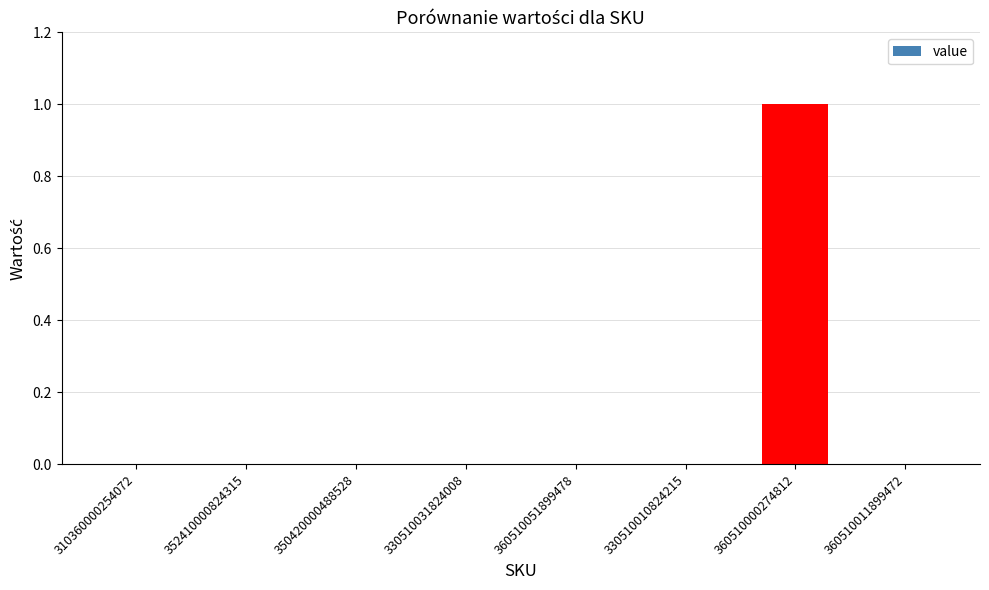

True or false: the data shows 0 at 352410000824315.

True